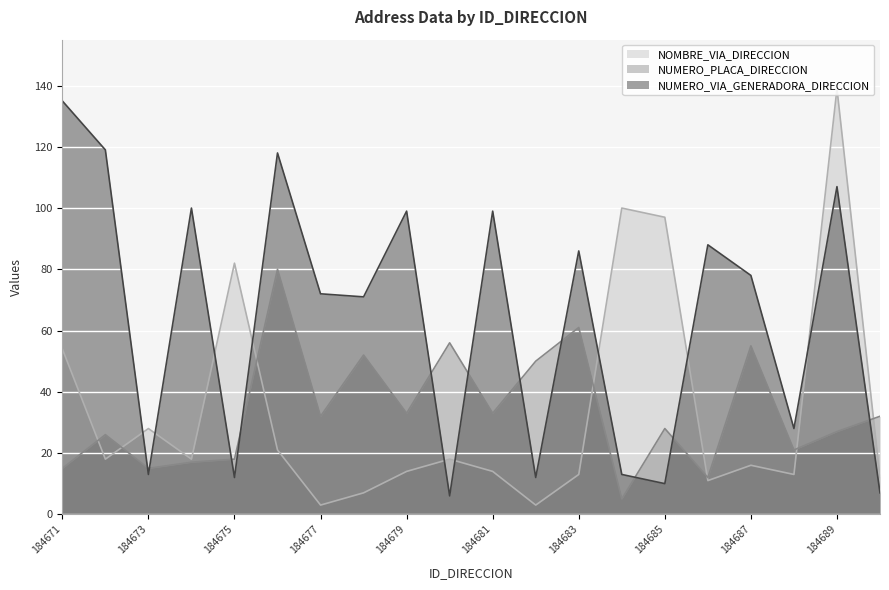

Reading right to left, list all the values displayed in this chart.

NUMERO_VIA_GENERADORA_DIRECCION: 184690=7	184689=107	184688=28	184687=78	184686=88	184685=10	184684=13	184683=86	184682=12	184681=99	184680=6	184679=99	184678=71	184677=72	184676=118	184675=12	184674=100	184673=13	184672=119	184671=135
NUMERO_PLACA_DIRECCION: 184690=32	184689=27	184688=21	184687=55	184686=12	184685=28	184684=5	184683=61	184682=50	184681=33	184680=56	184679=33	184678=52	184677=32	184676=80	184675=18	184674=17	184673=15	184672=26	184671=15
NOMBRE_VIA_DIRECCION: 184690=12	184689=139	184688=13	184687=16	184686=11	184685=97	184684=100	184683=13	184682=3	184681=14	184680=18	184679=14	184678=7	184677=3	184676=21	184675=82	184674=18	184673=28	184672=18	184671=54